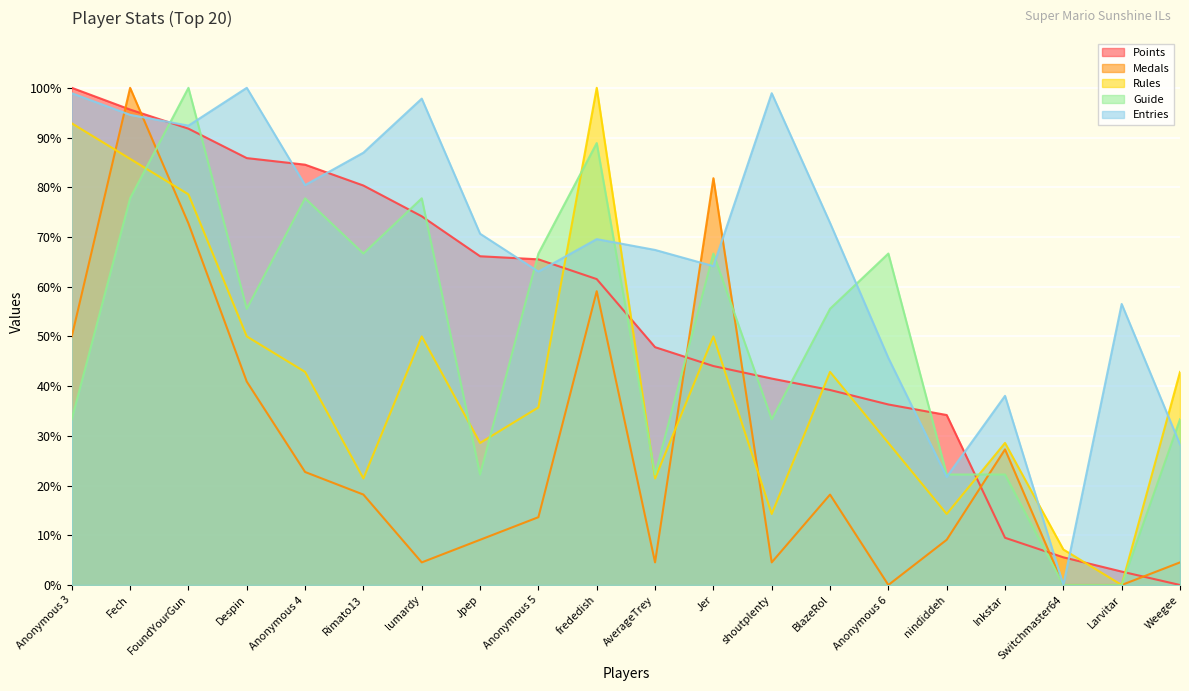

Which series has the largest range (max minus min)?

Points